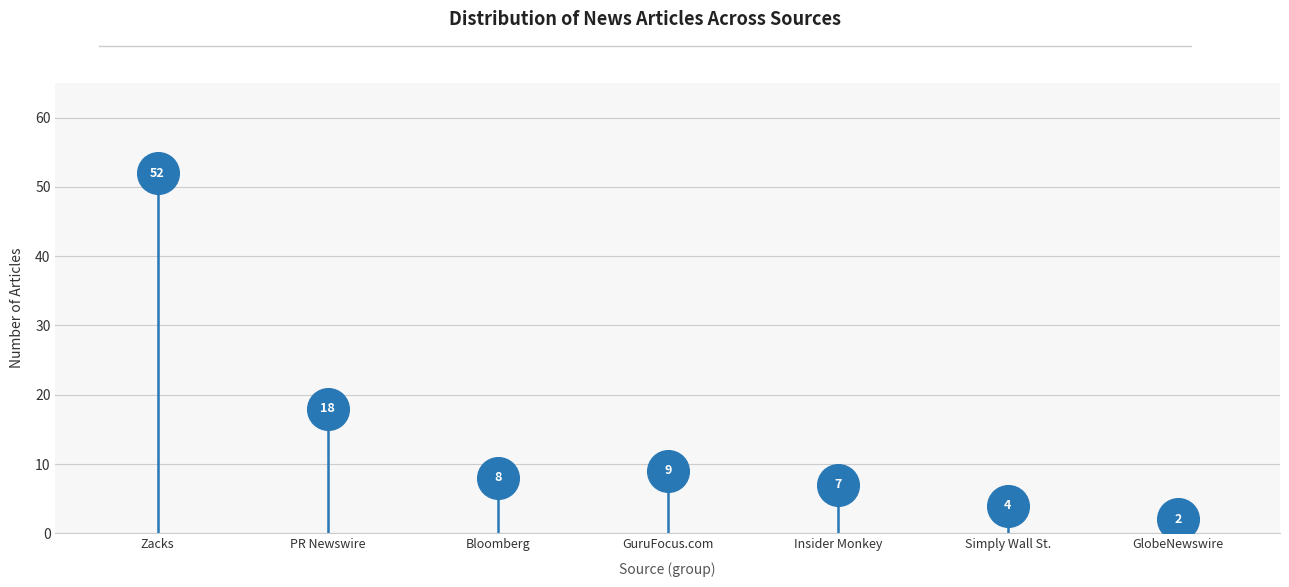

What Y value in the scatter plot is closest to 27?

18